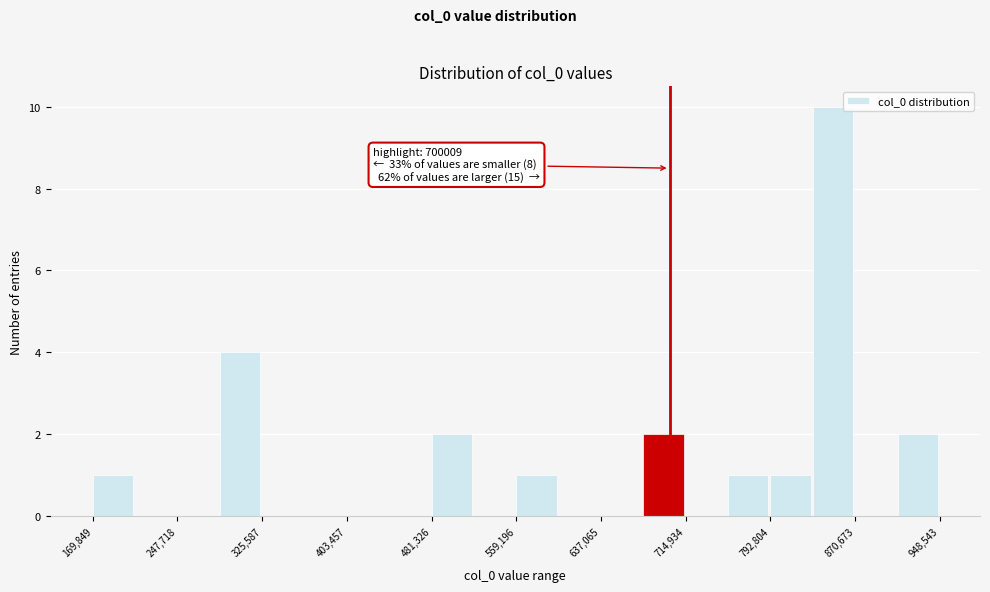

Around what value on the x-axis is the tallest bar? Give the approximate position of its centre, as read against the axis.

850000